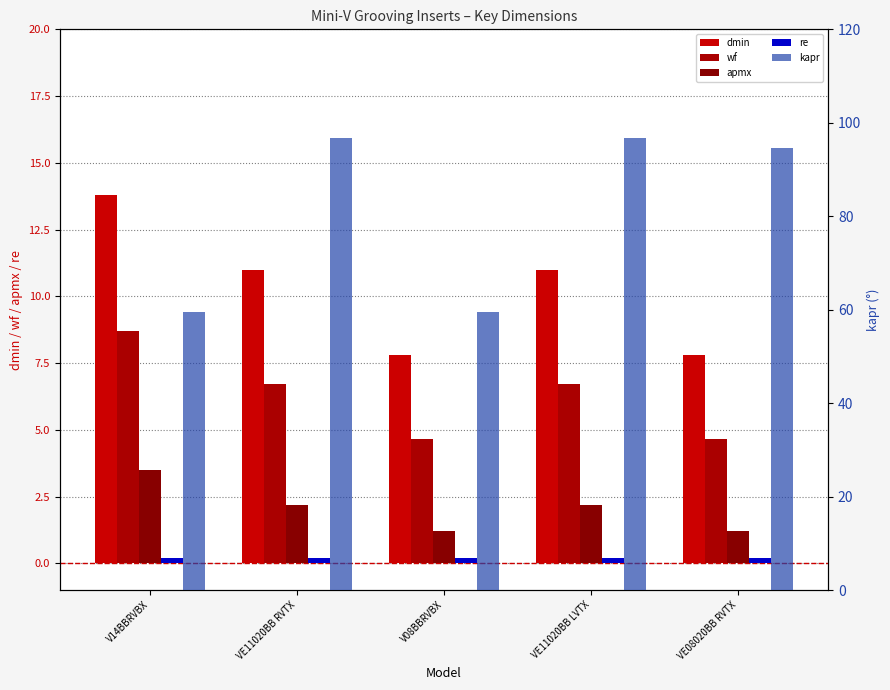

Reading right to left, list all the values displayed in this chart.

dmin: VE08020BB RVTX=7.8	VE11020BB LVTX=11.0	V08BBRVBX=7.8	VE11020BB RVTX=11.0	V14BBRVBX=13.8
wf: VE08020BB RVTX=4.7	VE11020BB LVTX=6.7	V08BBRVBX=4.7	VE11020BB RVTX=6.7	V14BBRVBX=8.7
apmx: VE08020BB RVTX=1.2	VE11020BB LVTX=2.2	V08BBRVBX=1.2	VE11020BB RVTX=2.2	V14BBRVBX=3.5
re: VE08020BB RVTX=0.2	VE11020BB LVTX=0.2	V08BBRVBX=0.2	VE11020BB RVTX=0.2	V14BBRVBX=0.2
kapr: VE08020BB RVTX=94.7	VE11020BB LVTX=96.7	V08BBRVBX=59.5	VE11020BB RVTX=96.7	V14BBRVBX=59.5